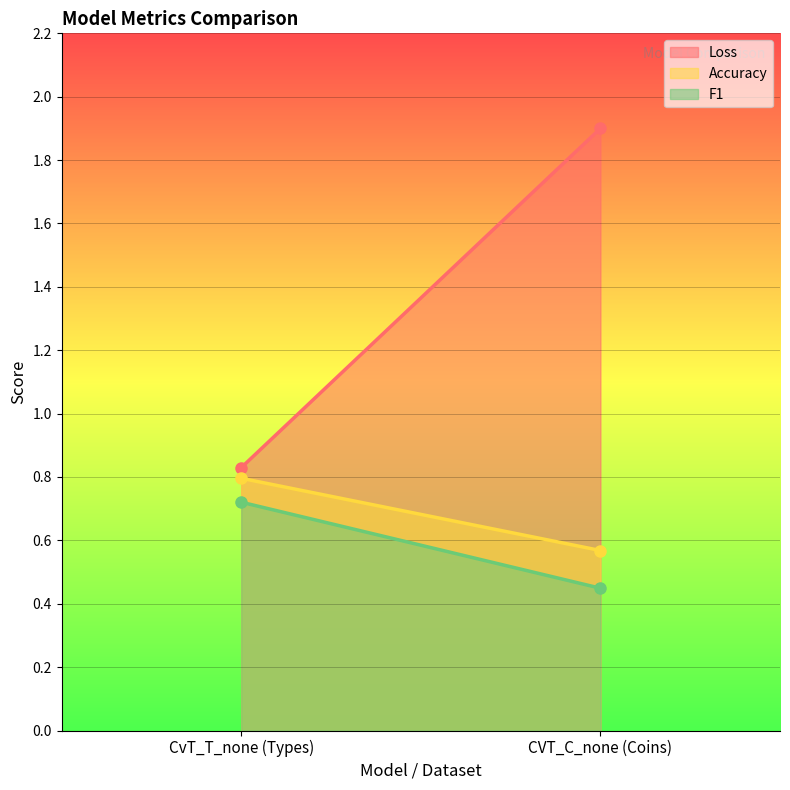

How many data points in Loss are above 1?

1